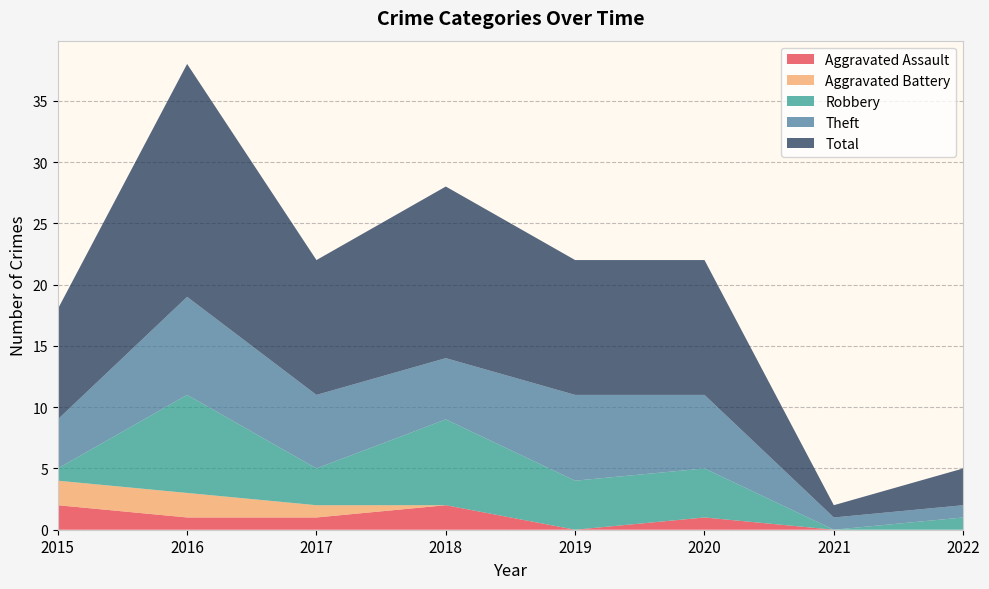

Reading left to right, list all the values displayed in this chart.

Aggravated Assault: 2015=2	2016=1	2017=1	2018=2	2019=0	2020=1	2021=0	2022=0
Aggravated Battery: 2015=2	2016=2	2017=1	2018=0	2019=0	2020=0	2021=0	2022=0
Robbery: 2015=1	2016=8	2017=3	2018=7	2019=4	2020=4	2021=0	2022=1
Theft: 2015=4	2016=8	2017=6	2018=5	2019=7	2020=6	2021=1	2022=1
Total: 2015=9	2016=19	2017=11	2018=14	2019=11	2020=11	2021=1	2022=3